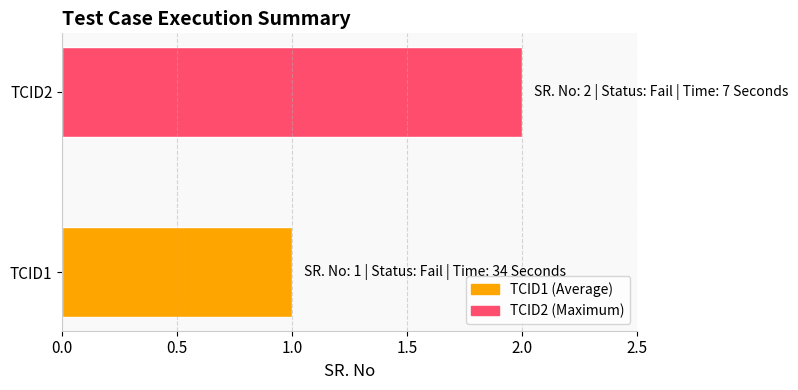

The value at TCID1 is 0. True or false?

False